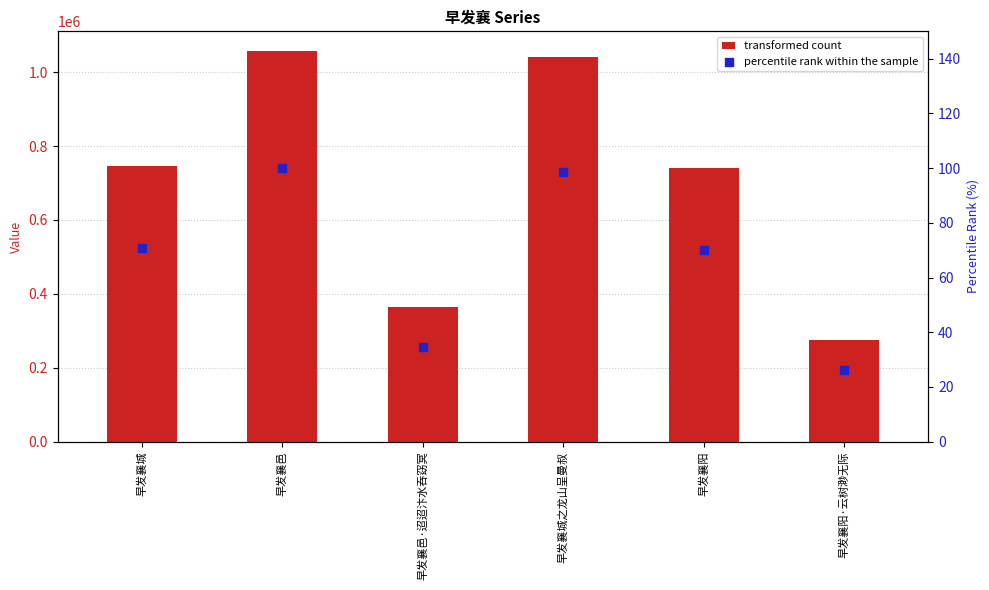

At how many categories does at least one series exceed 431438?

4